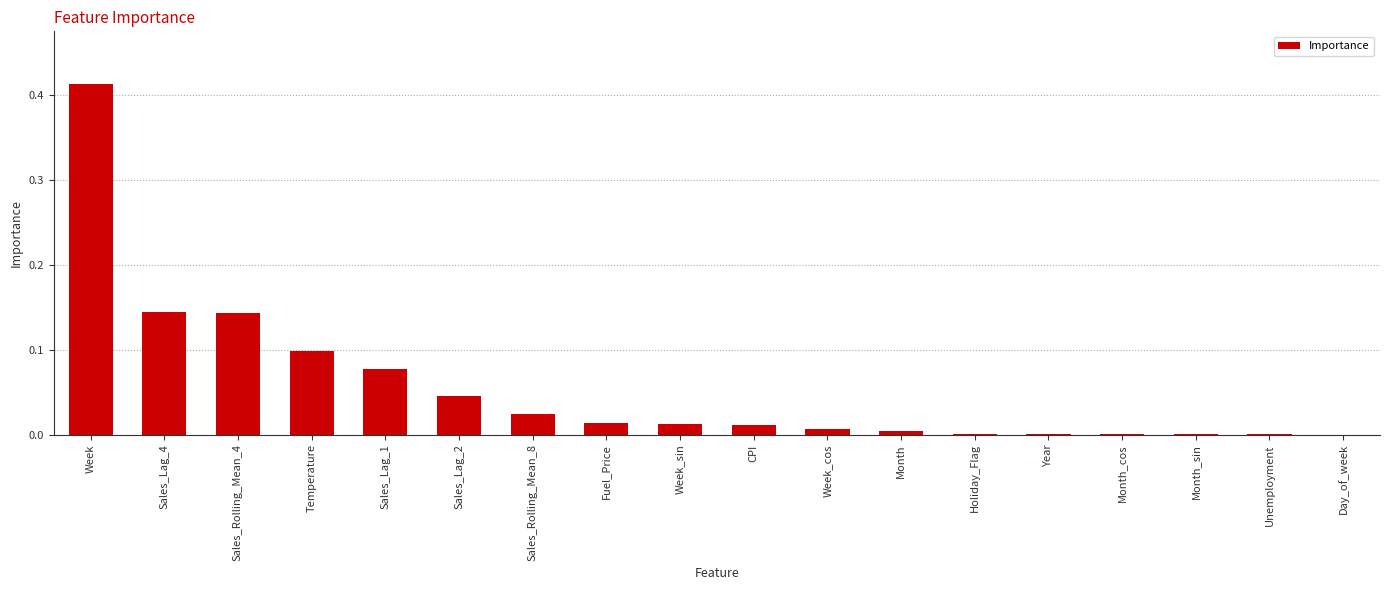

What is the sum of all values?

1.0